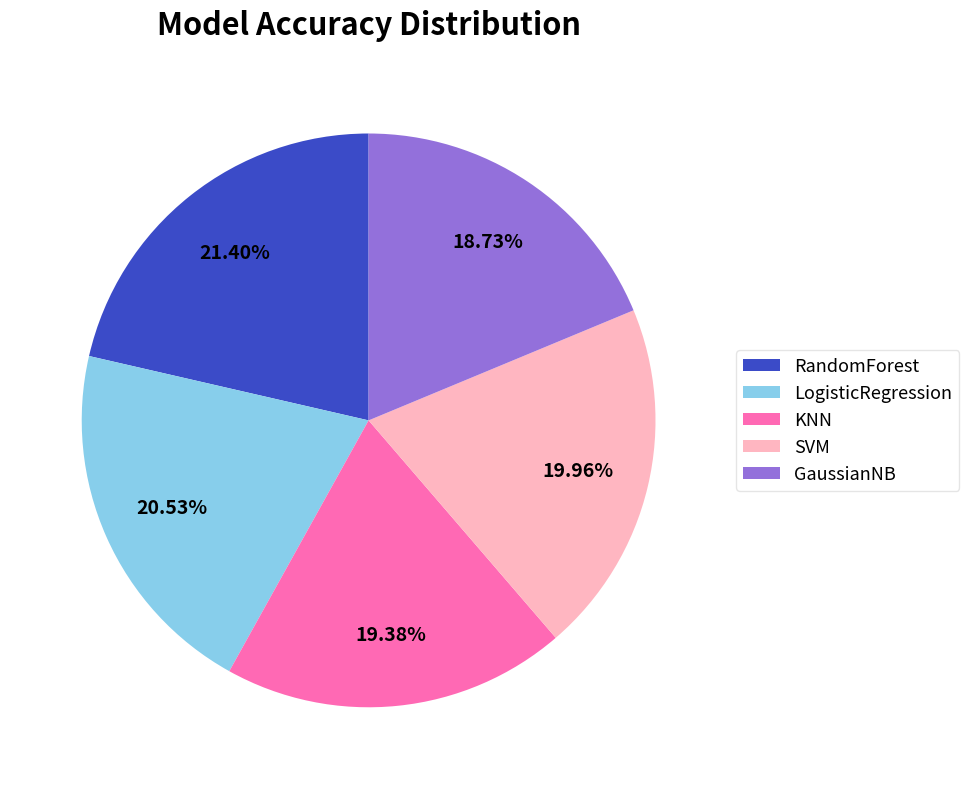

Which slice is the smallest?

GaussianNB